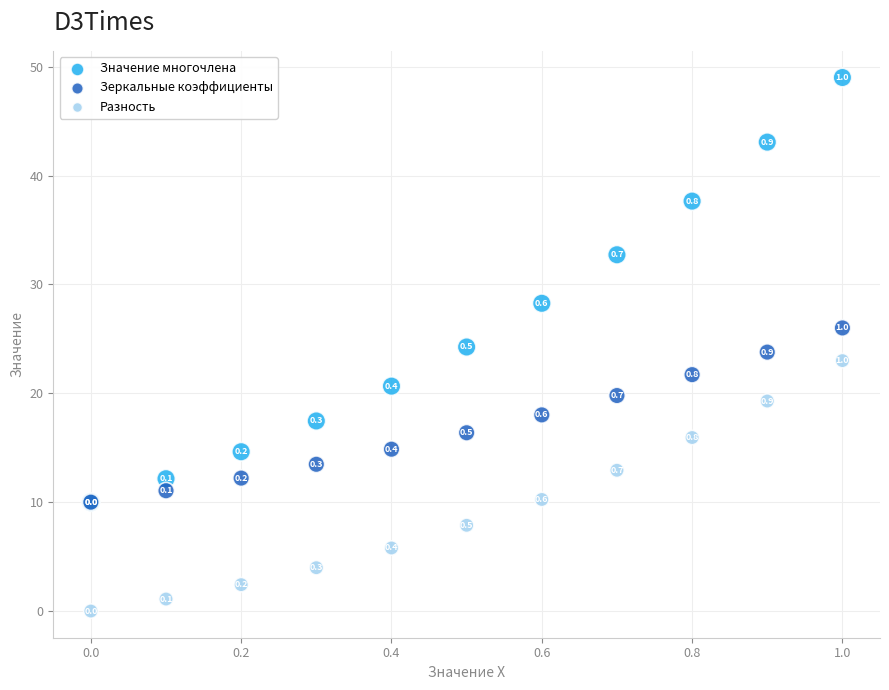

What are all the series names shown in the legend?

Значение многочлена, Зеркальные коэффициенты, Разность